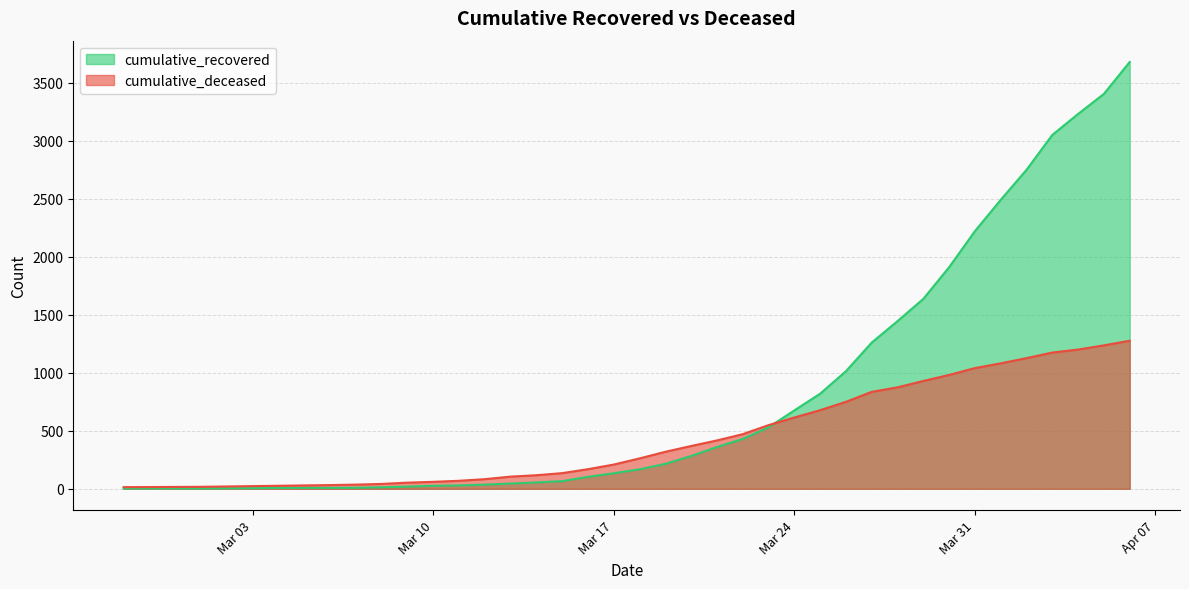

What is the total value across all series at 2020-03-04?

33